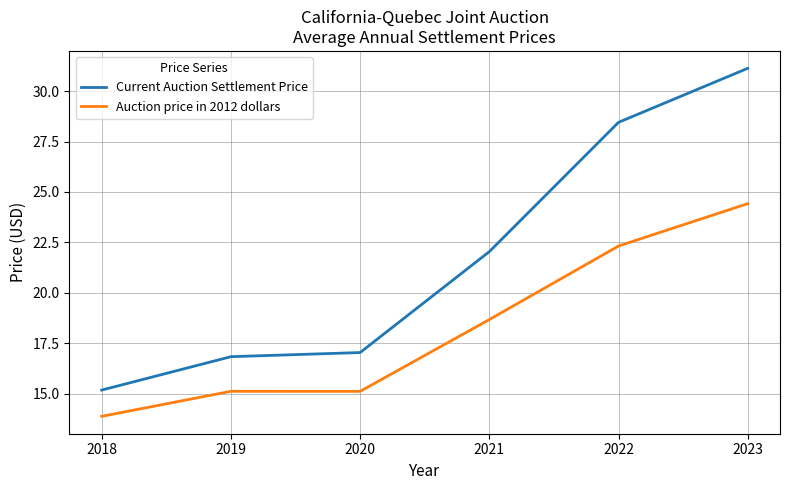

What is the total value across all series at 2022?

50.8